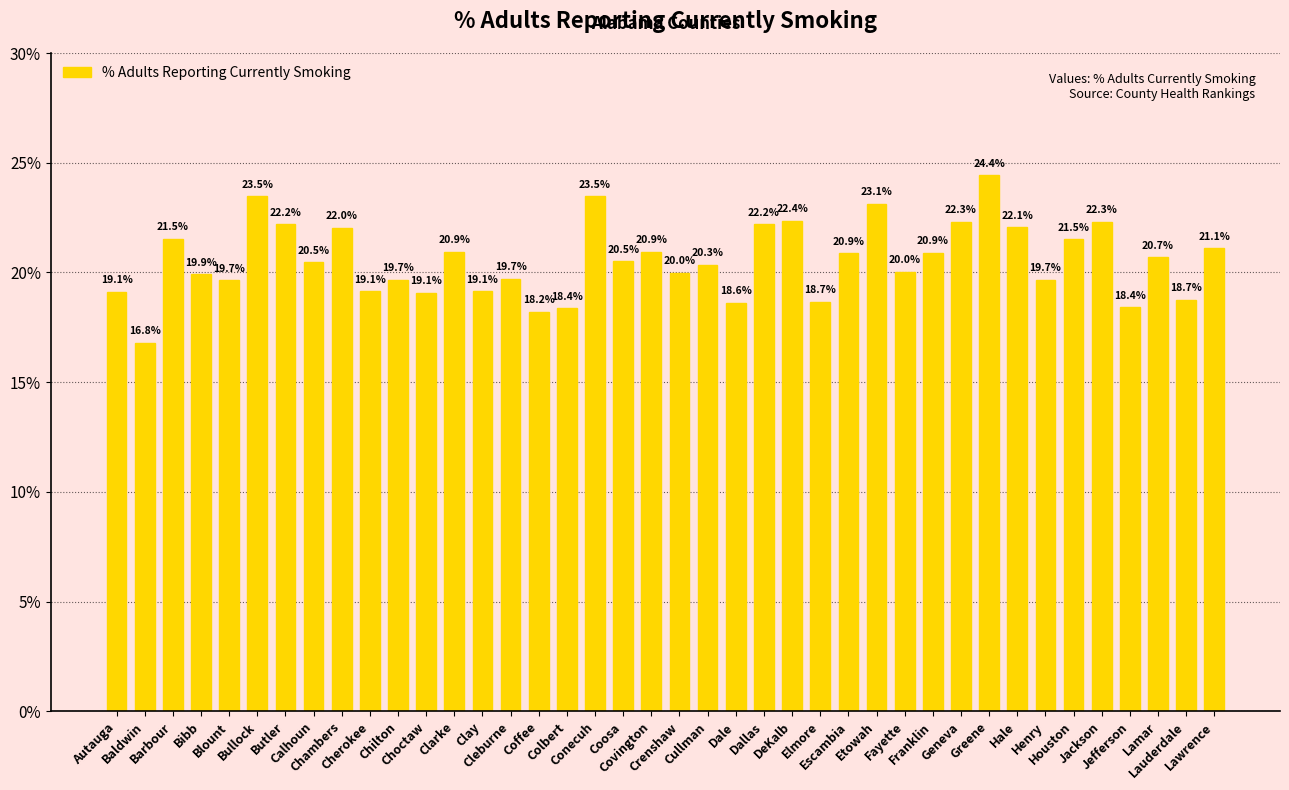

Between Autauga and Chambers, which is larger?

Chambers